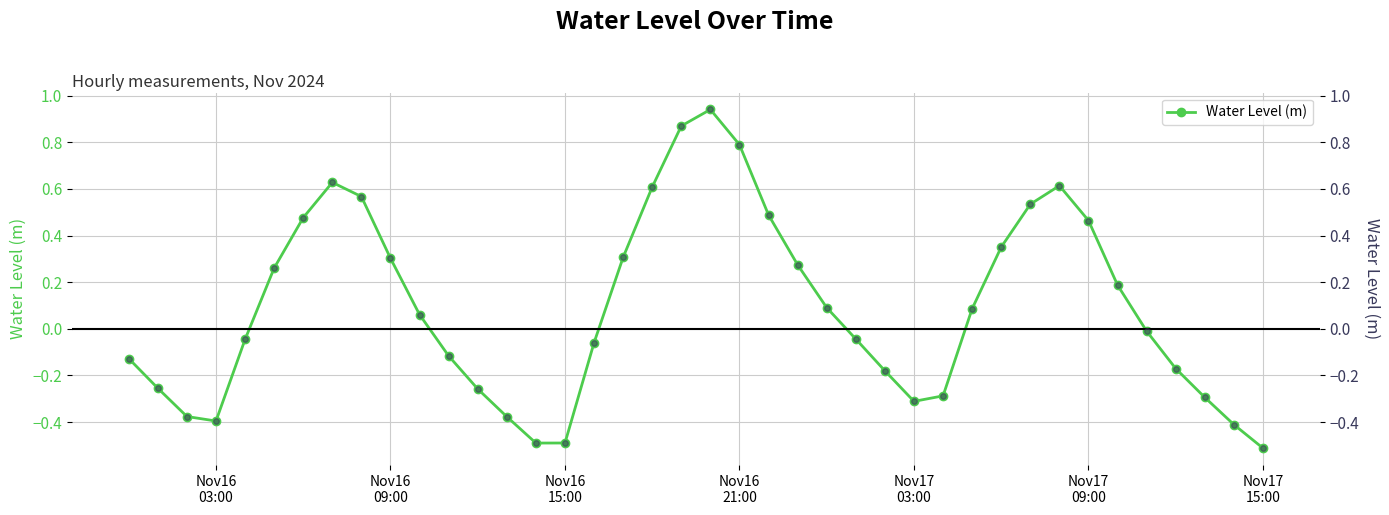

Is this an area chart (filled region under the line)?

No